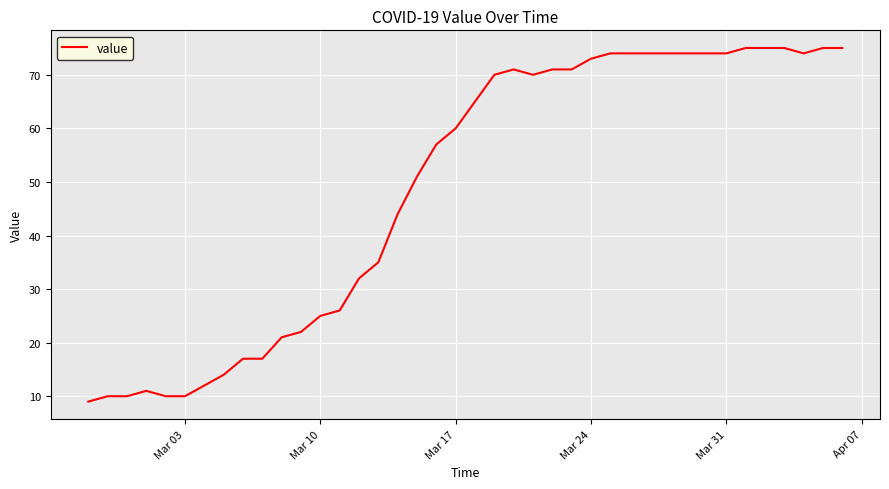

What is the minimum value shown in the chart?

9